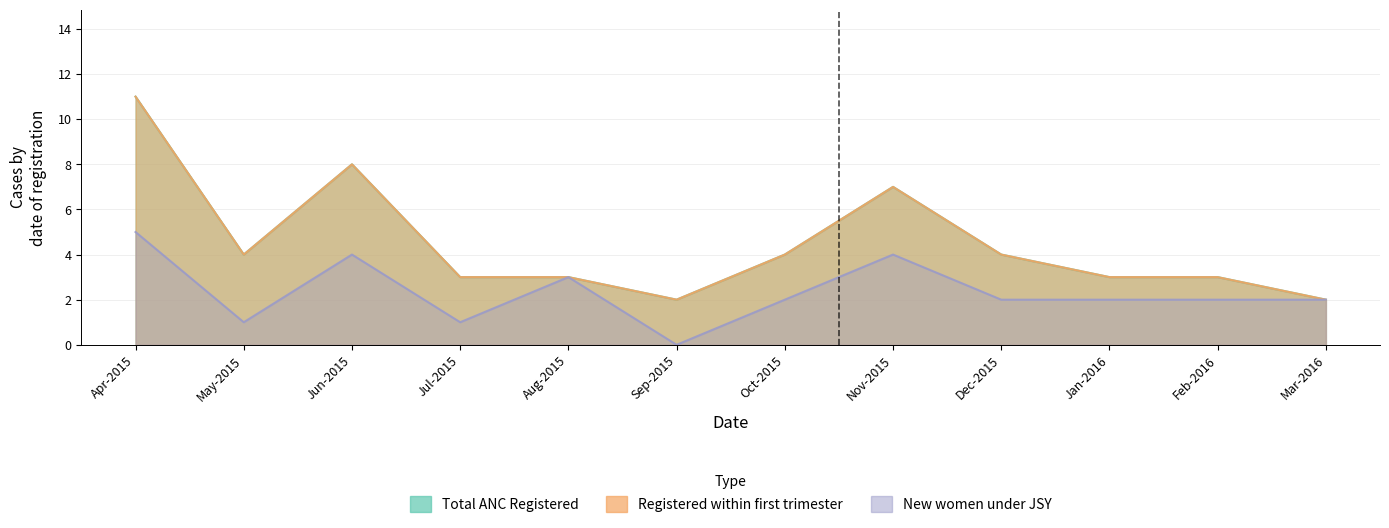

How many data points in New women under JSY are above 2?

4